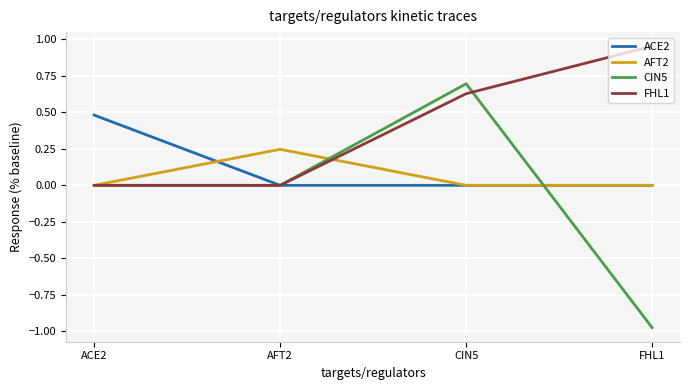

Which label corresponds to the largest value in the chart?

FHL1